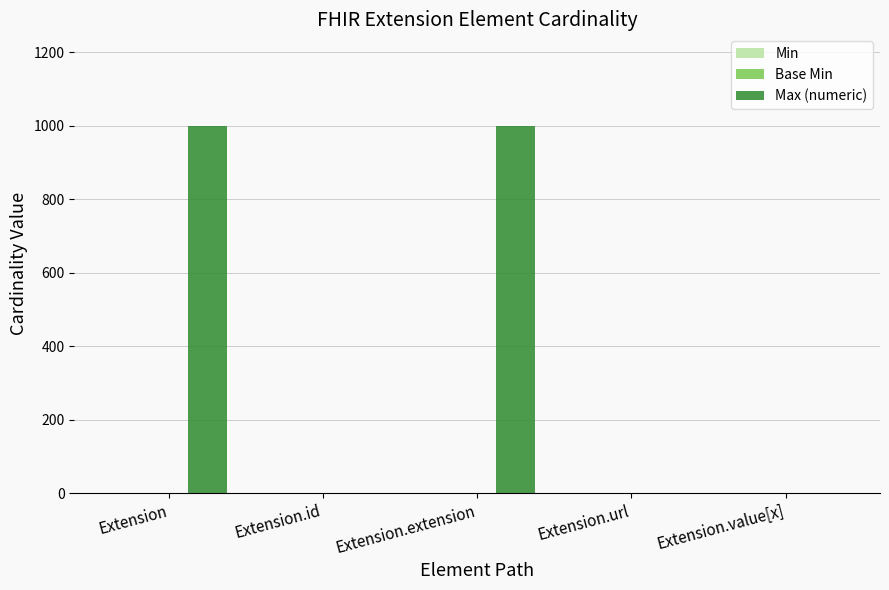

What is the greatest value displayed?

999